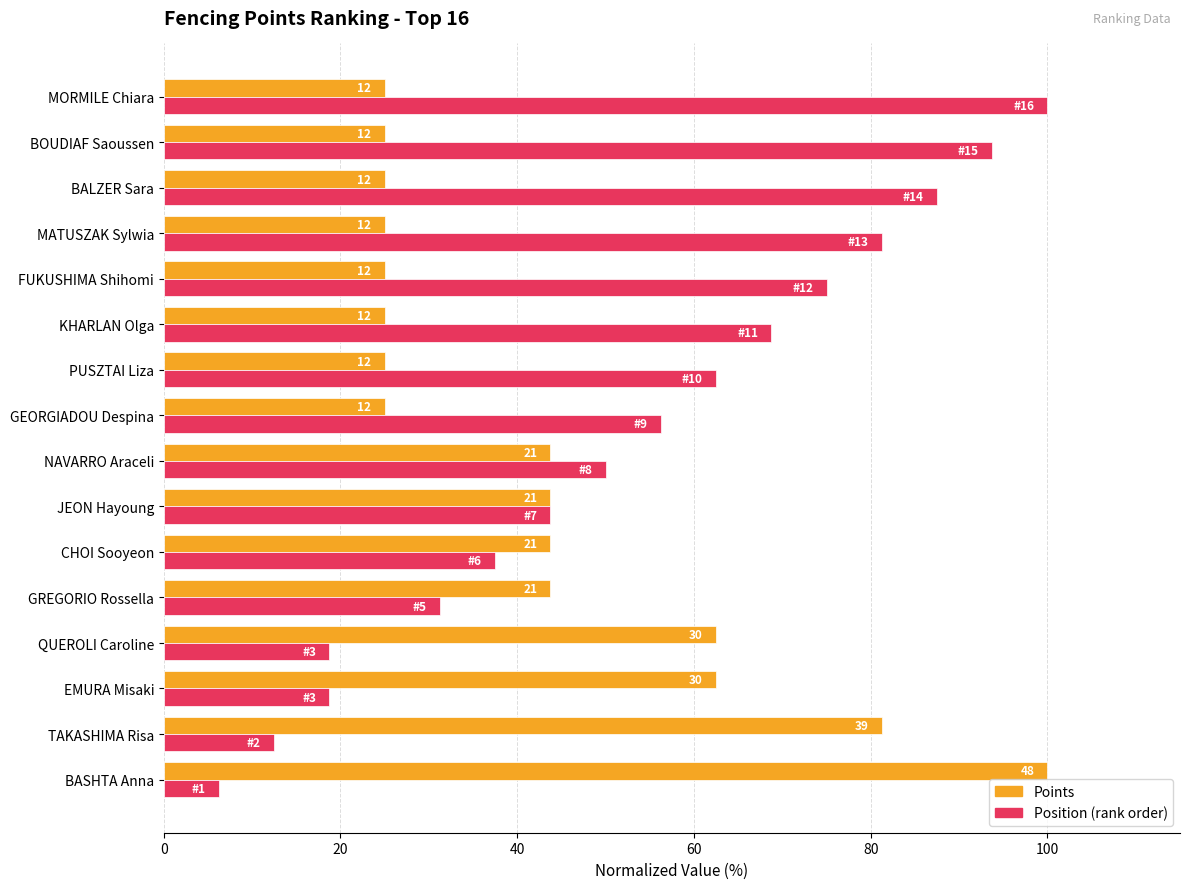

True or false: Position (inv.) has a value of 81.2 at MATUSZAK Sylwia.

True